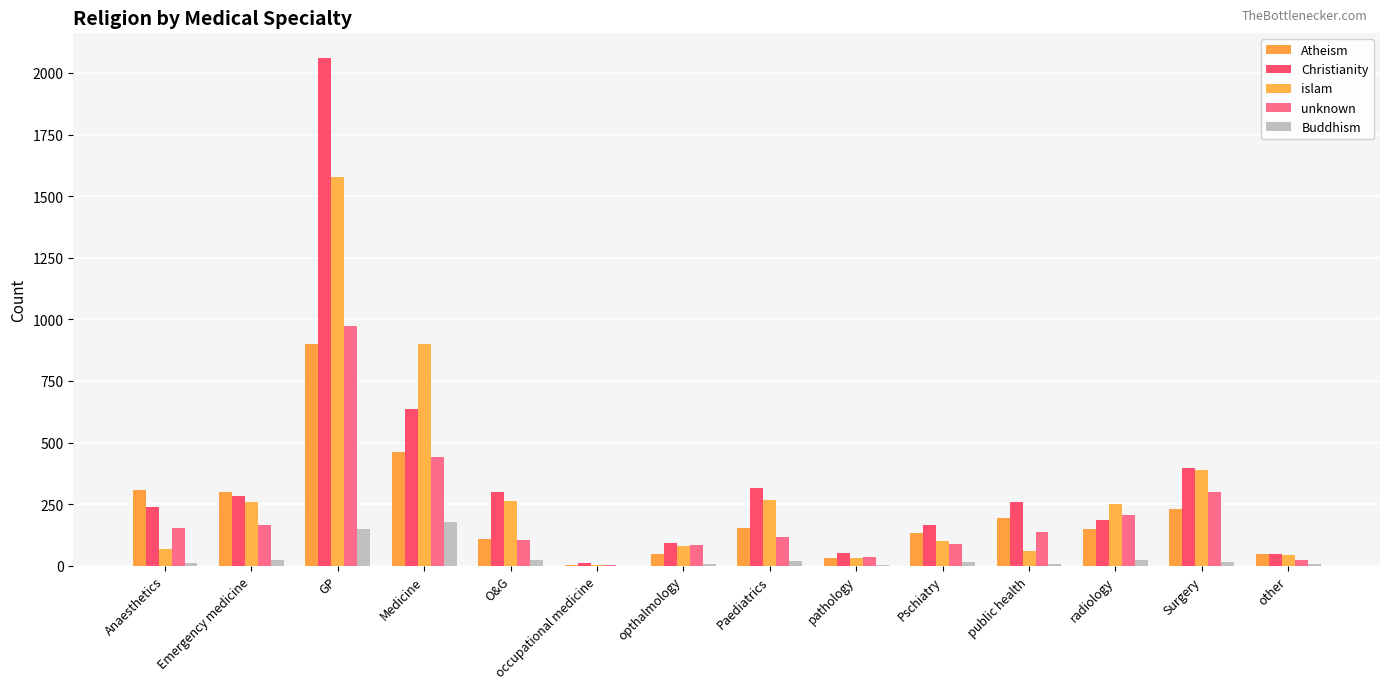

Which category has the lowest value in the Buddhism series?

occupational medicine